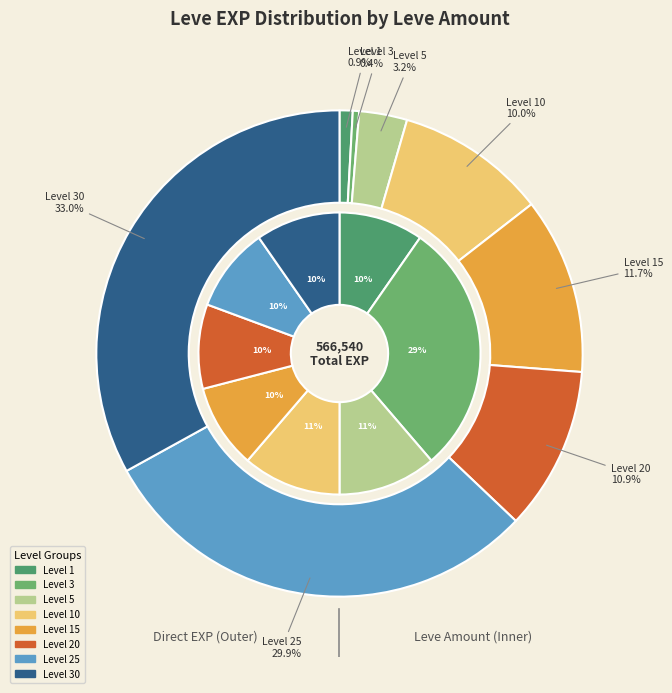

The 25 slice represents 11% of the pie. True or false?

False